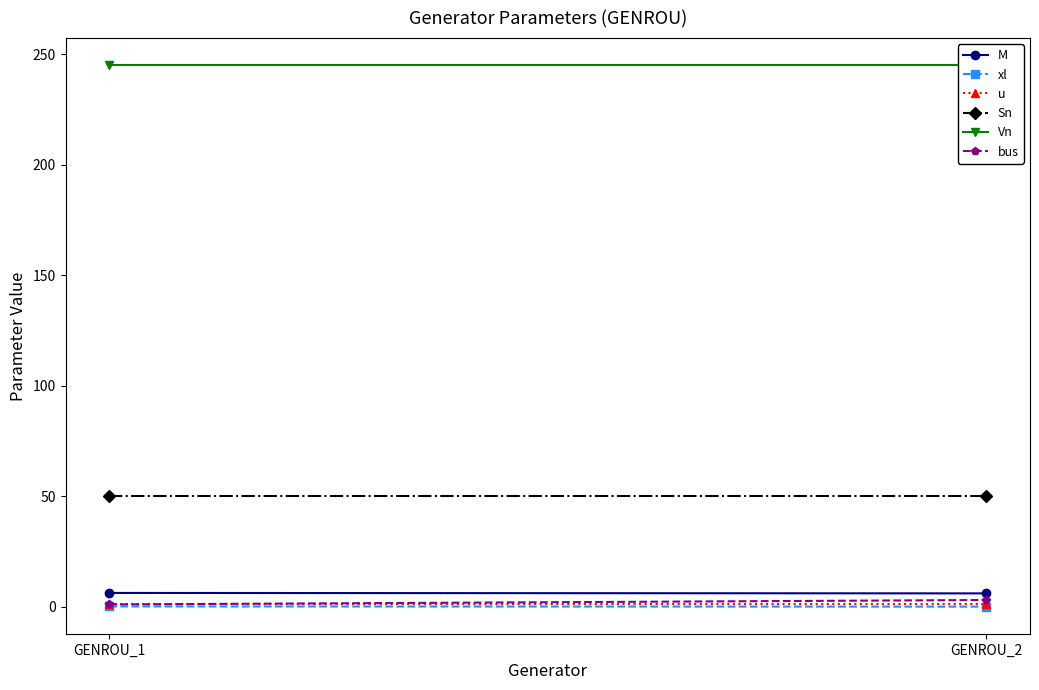

What are all the series names shown in the legend?

M, xl, u, Sn, Vn, bus